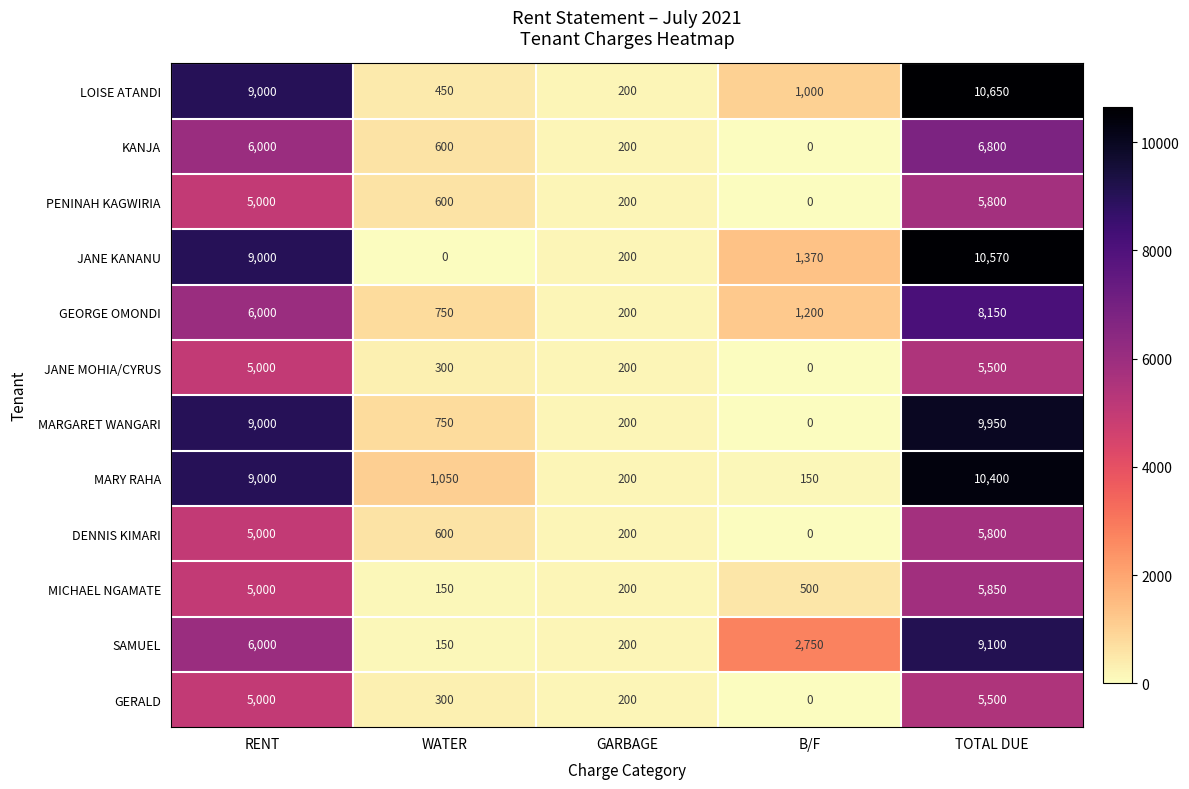

Rank the categories by PENINAH KAGWIRIA value from lowest to highest.

B/F, GARBAGE, WATER, RENT, TOTAL DUE